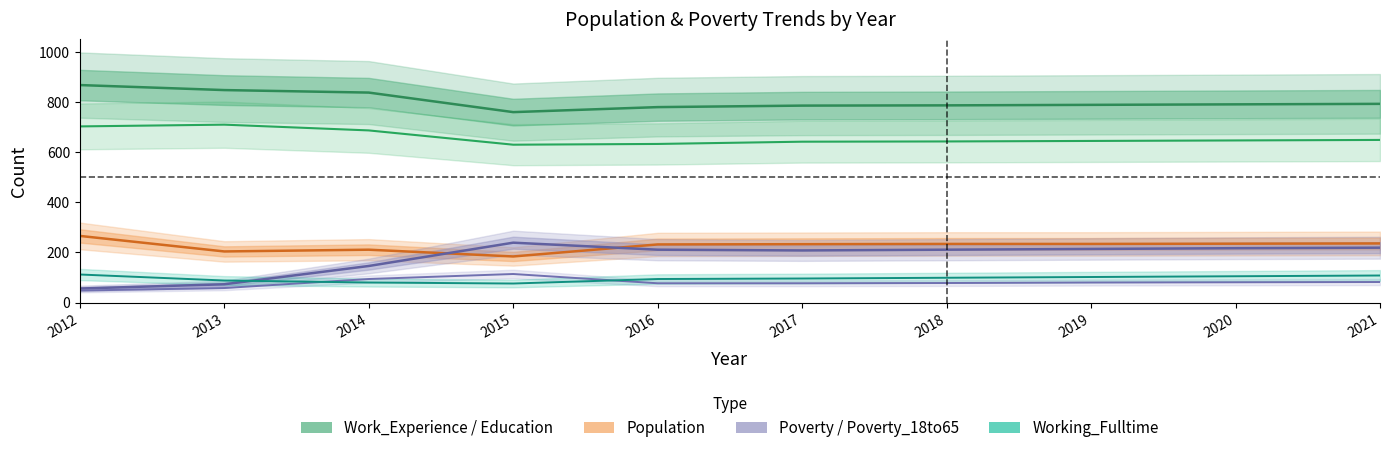

Read the Working_Fulltime value at 2018.

99